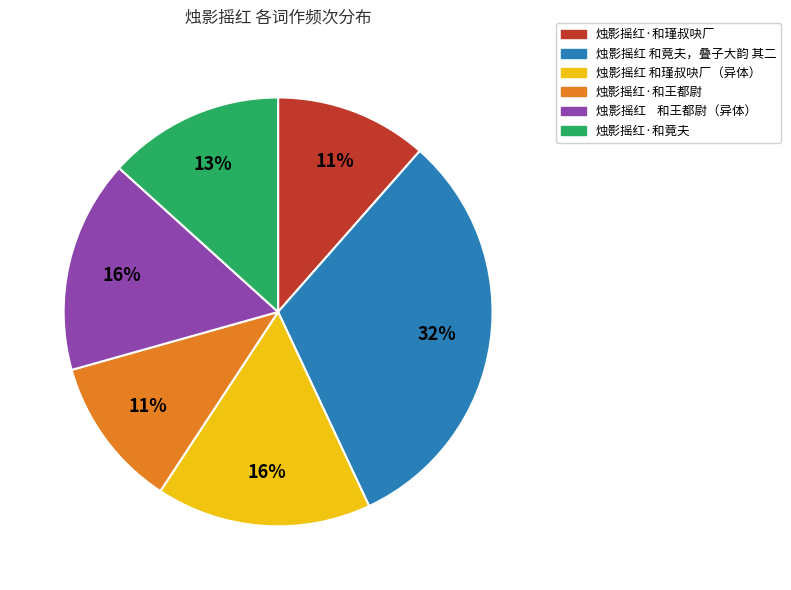

Is there any slice that represents more than half of the pie?

No